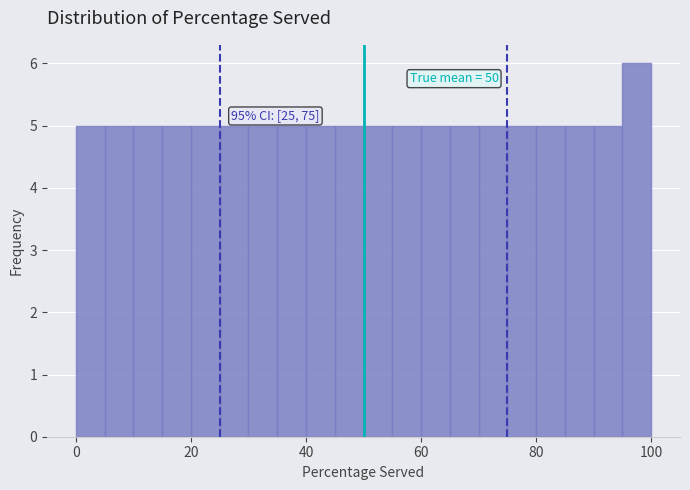

Read against the x-axis, roughly where is the centre of the tallest bar?

98